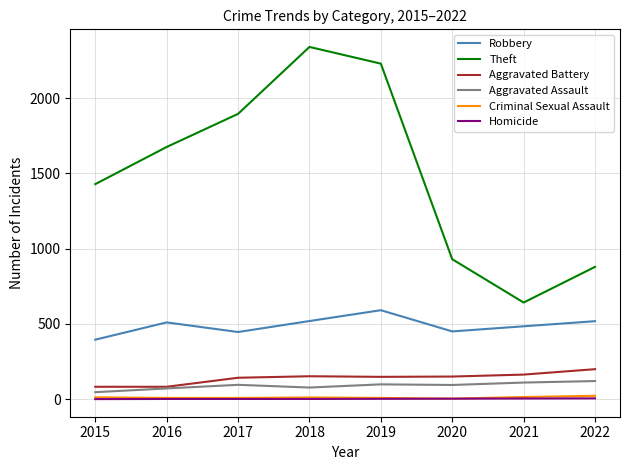

Read the Aggravated Assault value at 2020, to the nearest 5.

95